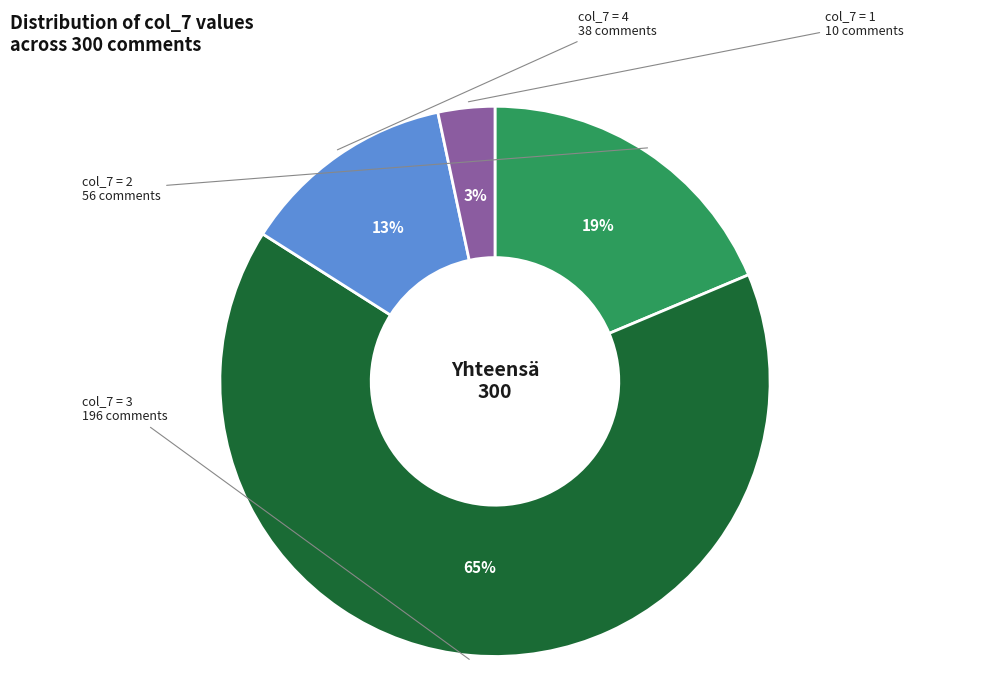

Rank the categories by value from lowest to highest.

col_7 = 1, col_7 = 4, col_7 = 2, col_7 = 3